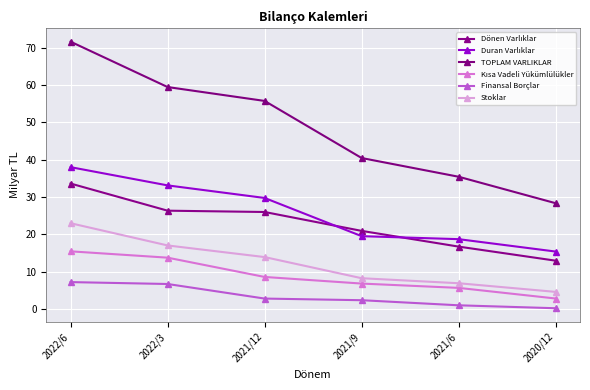

Reading left to right, extract all data points from this chart.

Dönen Varlıklar: 33.6	26.4	26.0	20.9	16.7	12.9
Duran Varlıklar: 38.0	33.1	29.8	19.5	18.7	15.4
TOPLAM VARLIKLAR: 71.6	59.5	55.8	40.5	35.4	28.3
Kısa Vadeli Yükümlülükler: 15.5	13.8	8.6	6.8	5.7	2.8
Finansal Borçlar: 7.2	6.7	2.8	2.4	1.0	0.2
Stoklar: 23.0	17.0	13.9	8.3	6.9	4.6